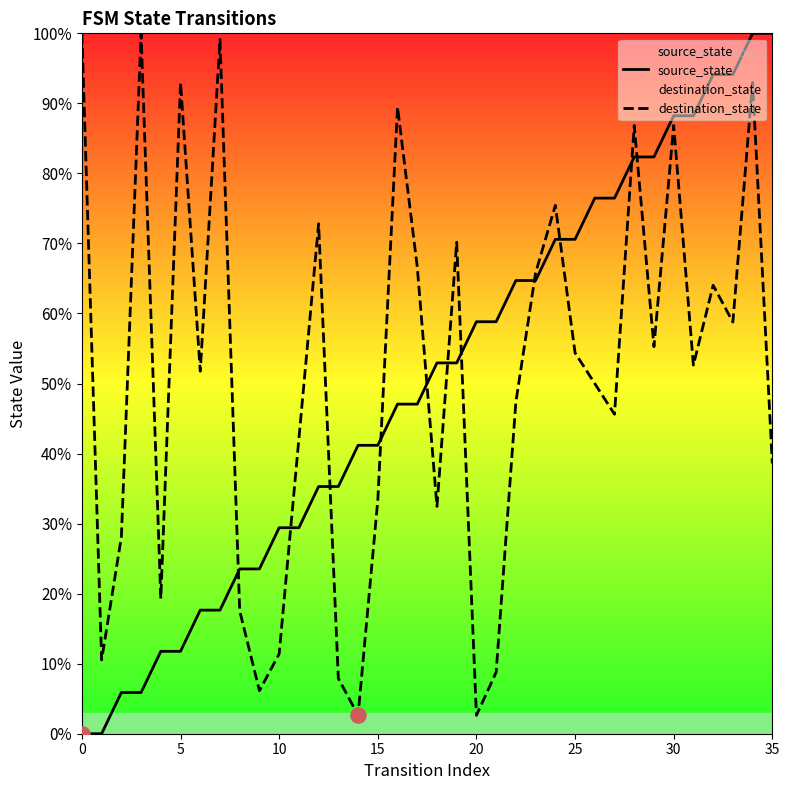

What is the total value across all series at 21?

67.6